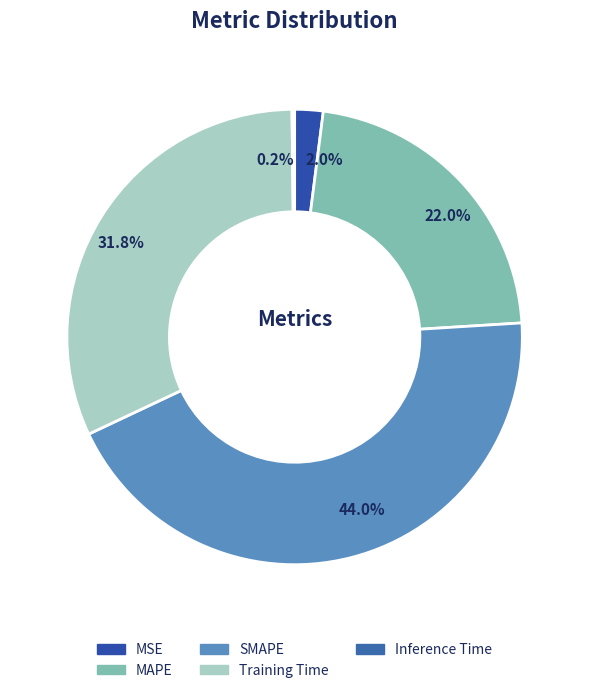

Count the number of slices in the pie.

5